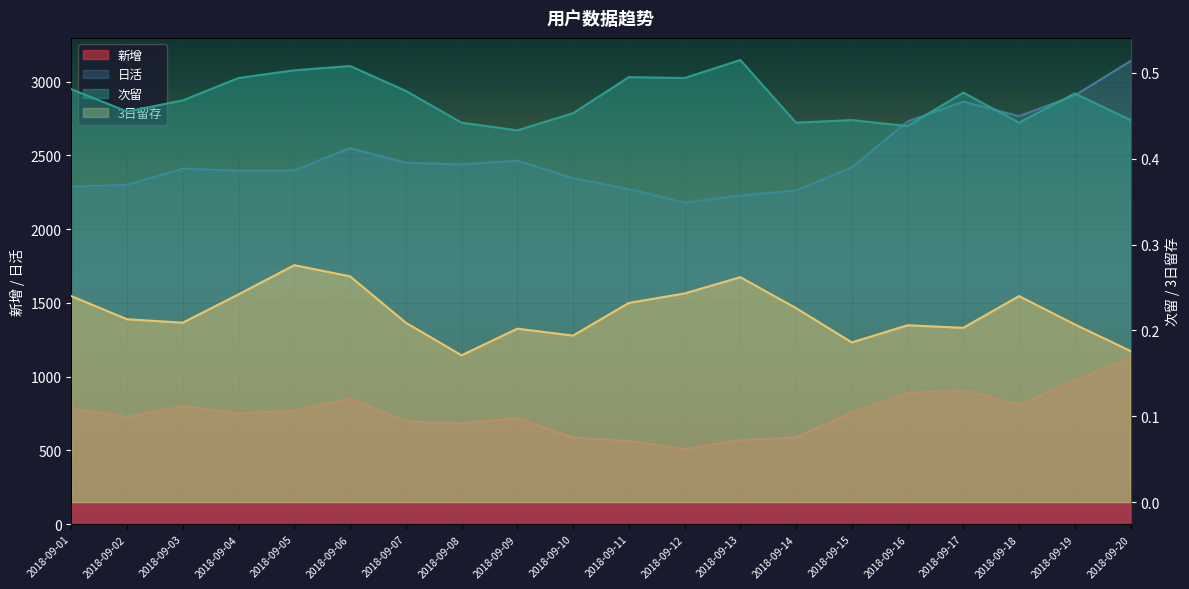

True or false: 日活 and 次留 intersect in this chart.

False